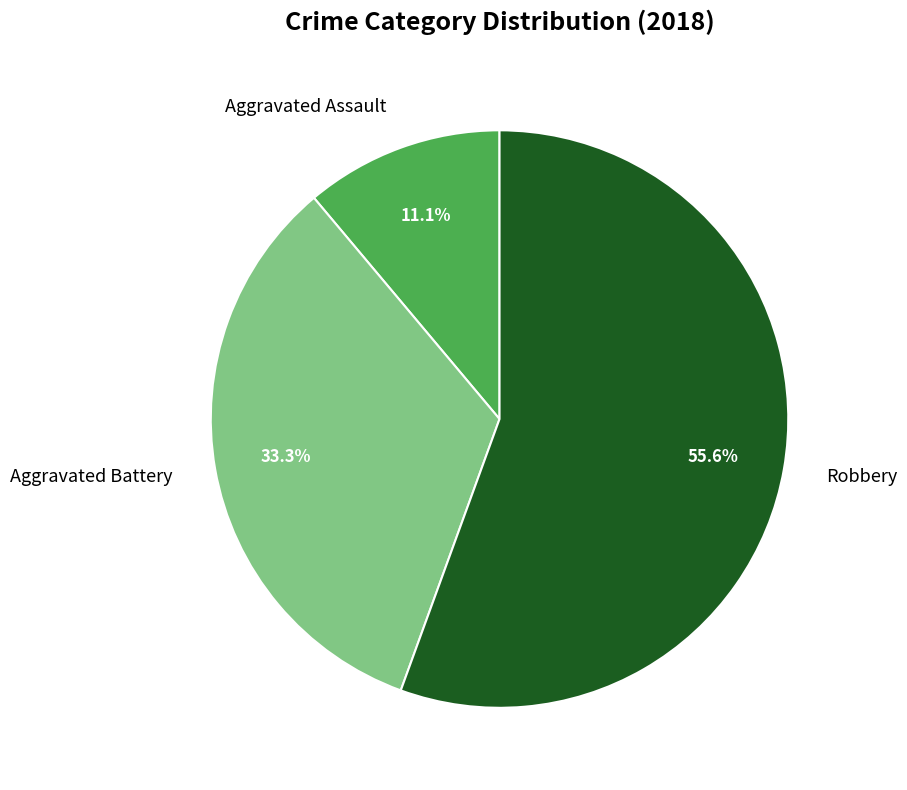

The Robbery slice represents 42% of the pie. True or false?

False